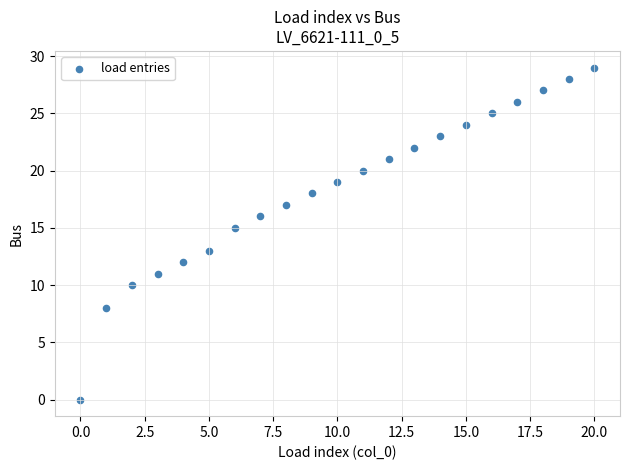

What is the range of Y values (max minus min)?

29